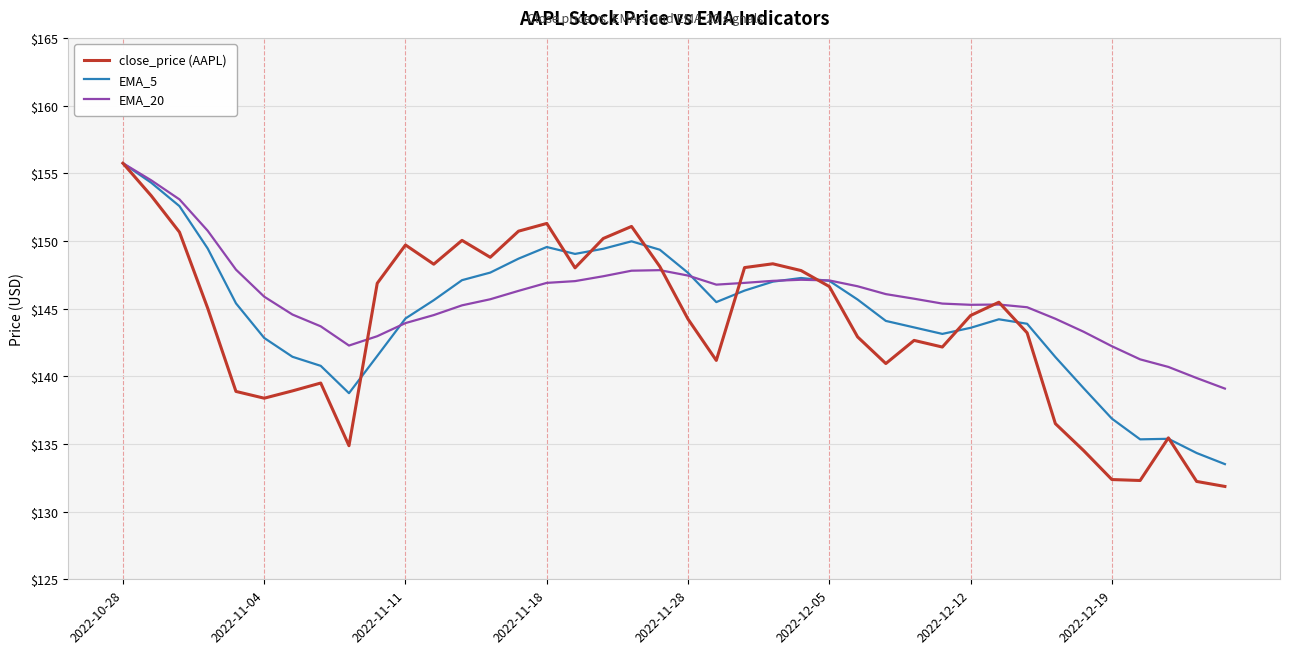

What is the maximum value for EMA_5?

155.7